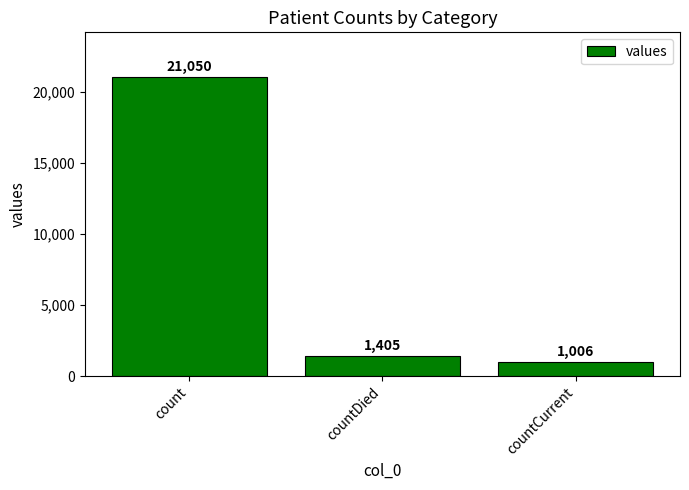

What is the greatest value displayed?

21050